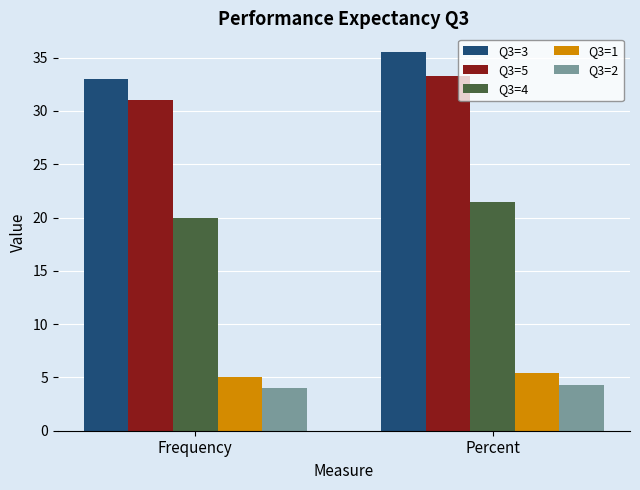

At which category is the sum across all series the highest?

Percent